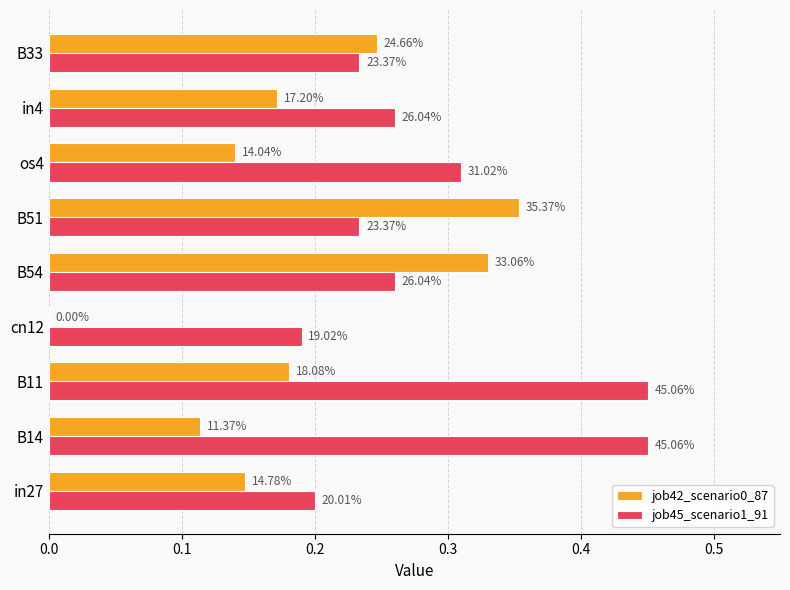

Reading left to right, what are all the values shown in this chart?

job42_scenario0_87: 0.1	0.1	0.2	0.0	0.3	0.4	0.1	0.2	0.2
job45_scenario1_91: 0.2	0.5	0.5	0.2	0.3	0.2	0.3	0.3	0.2